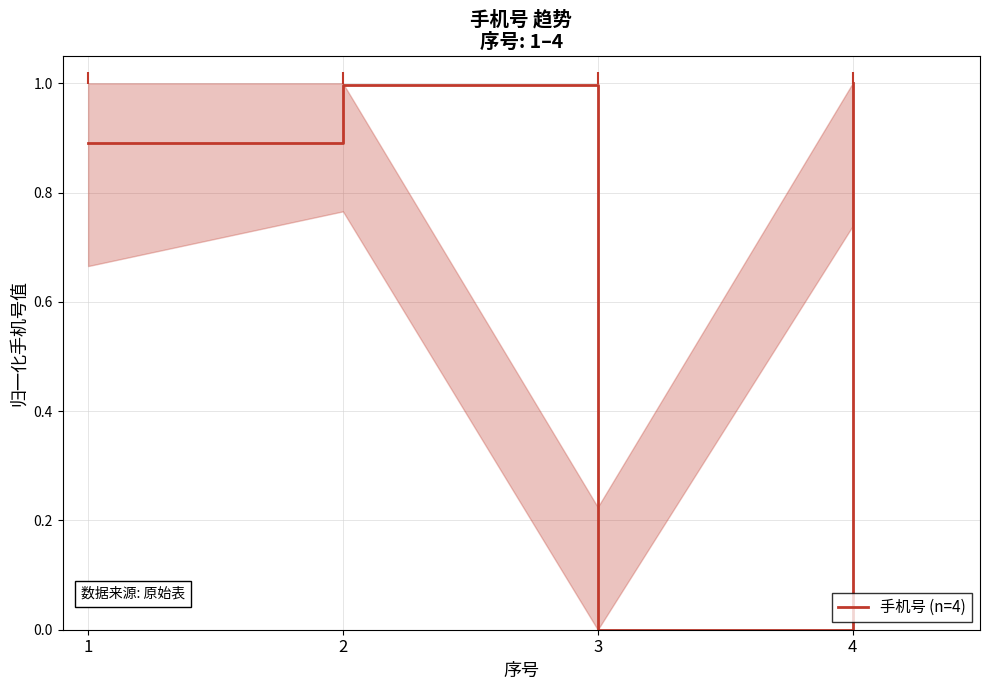

What is the sum of the values at 3 and 4?

1.0